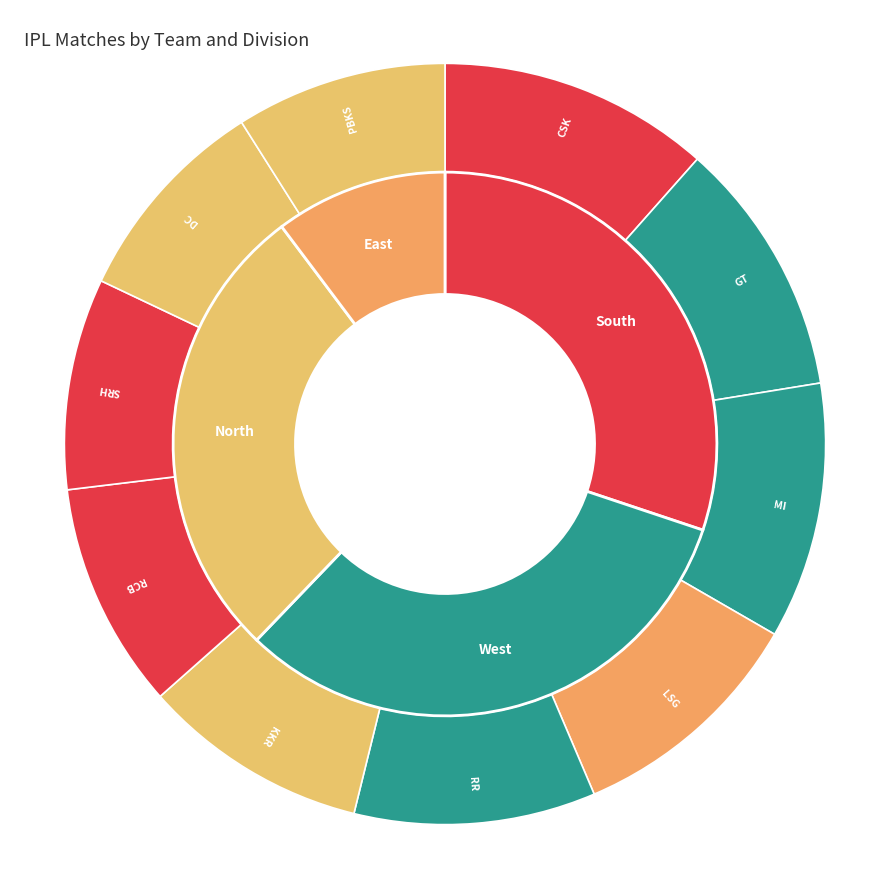

Is the sum of CSK and PBKS greater than half?

No